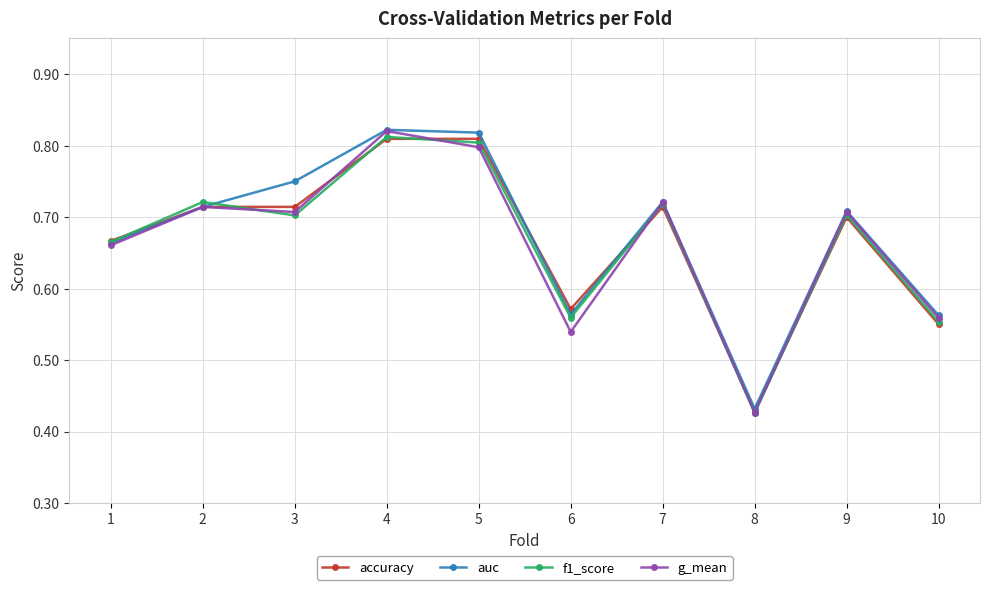

At how many categories does at least one series exceed 0?

10